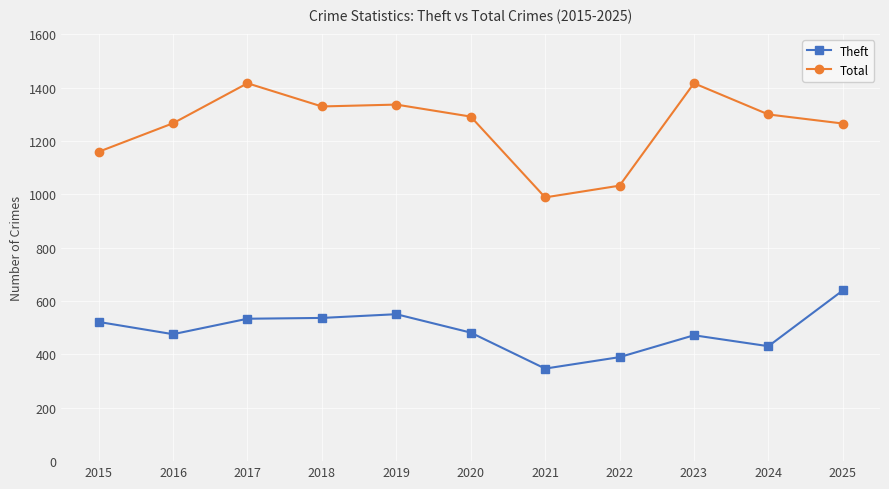

True or false: Total and Theft intersect in this chart.

False